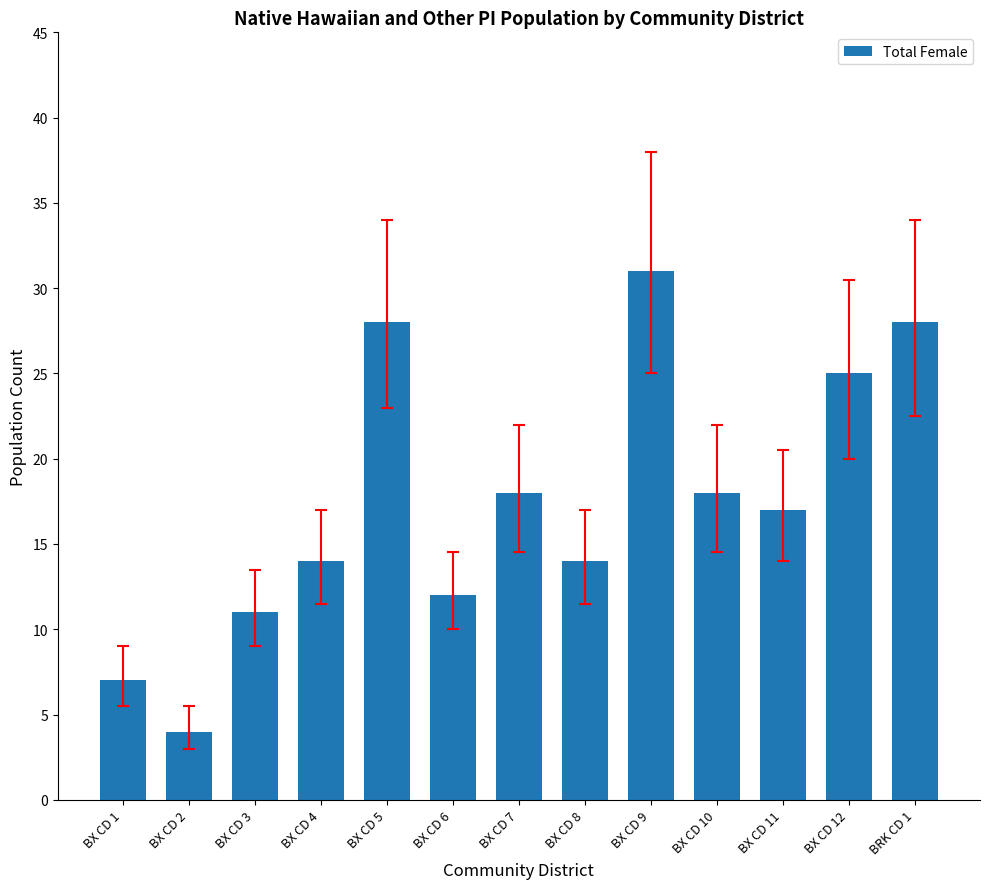

Reading left to right, list all the values displayed in this chart.

BX CD 1=7	BX CD 2=4	BX CD 3=11	BX CD 4=14	BX CD 5=28	BX CD 6=12	BX CD 7=18	BX CD 8=14	BX CD 9=31	BX CD 10=18	BX CD 11=17	BX CD 12=25	BRK CD 1=28